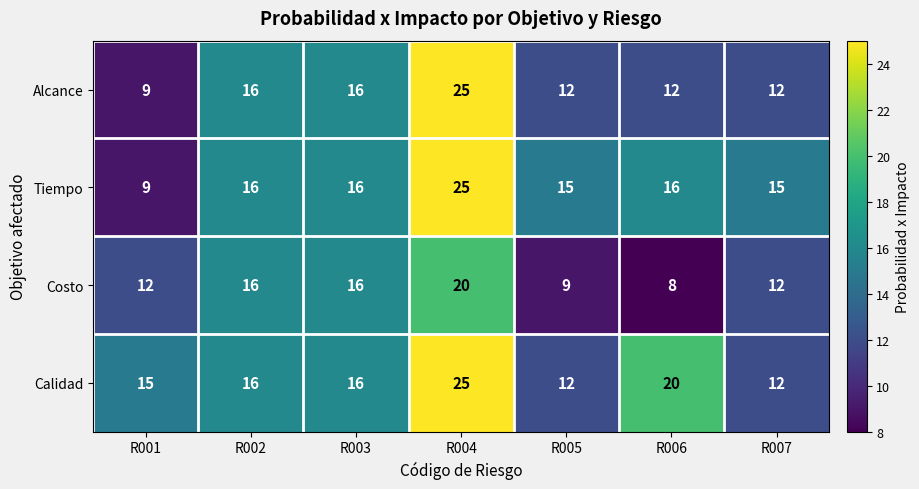

List the series in order of their overall mean, highest first.

Calidad, Tiempo, Alcance, Costo